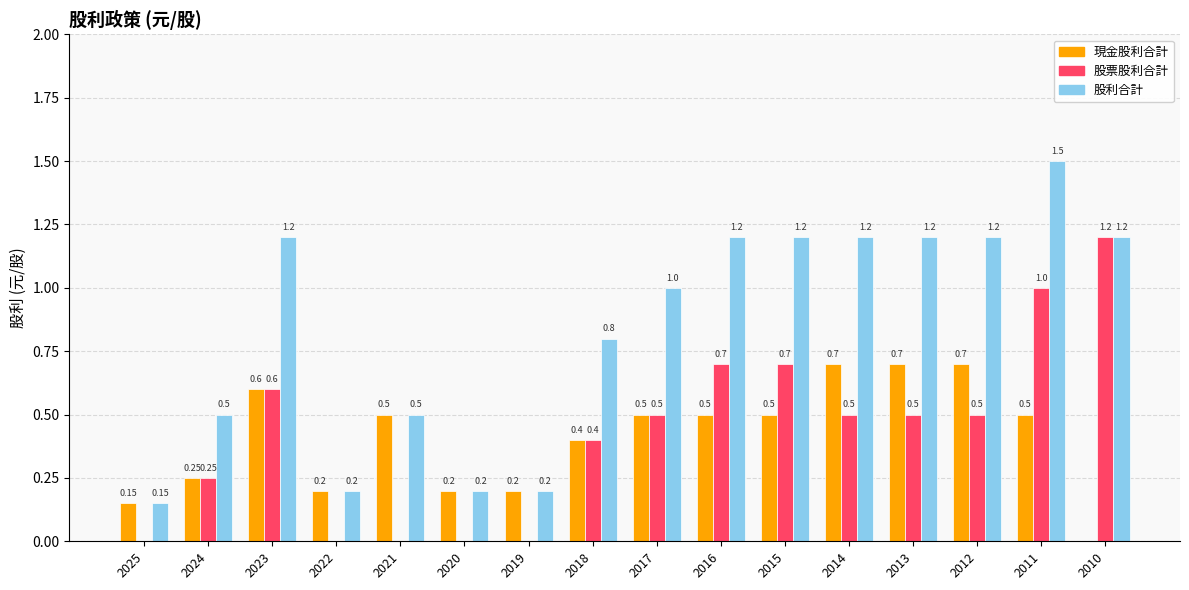

How many distinct data groups are displayed?

3